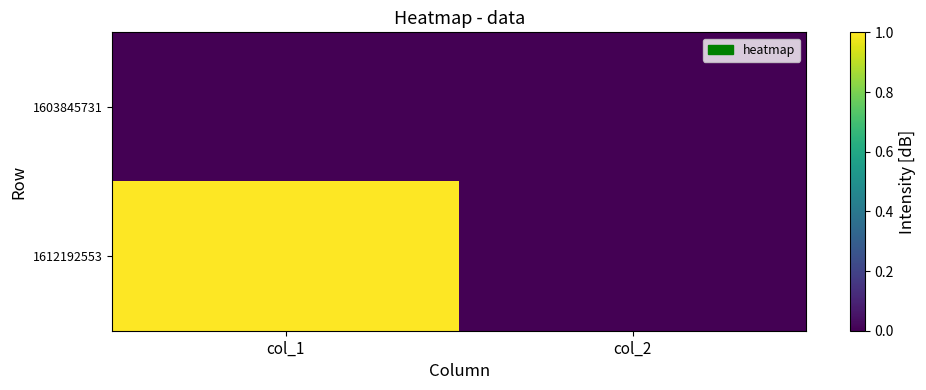

Reading left to right, list all the values displayed in this chart.

1603845731: col_1=0	col_2=0
1612192553: col_1=1	col_2=0